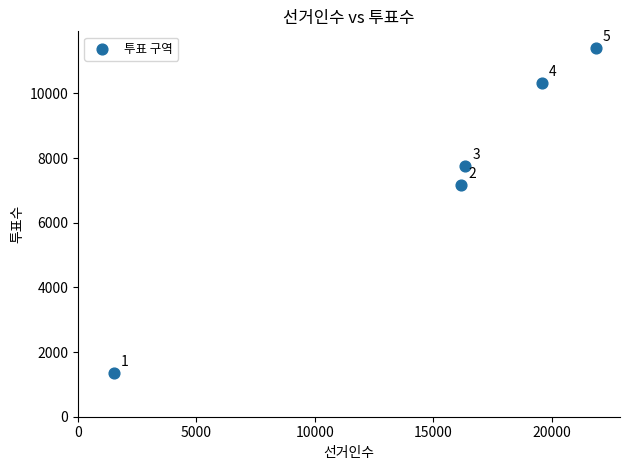

What Y value in the scatter plot is closest to 6392?

7166